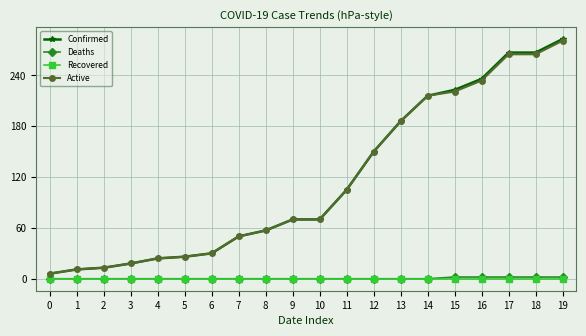

What is the difference between the maximum and minimum values in the Confirmed series?

277